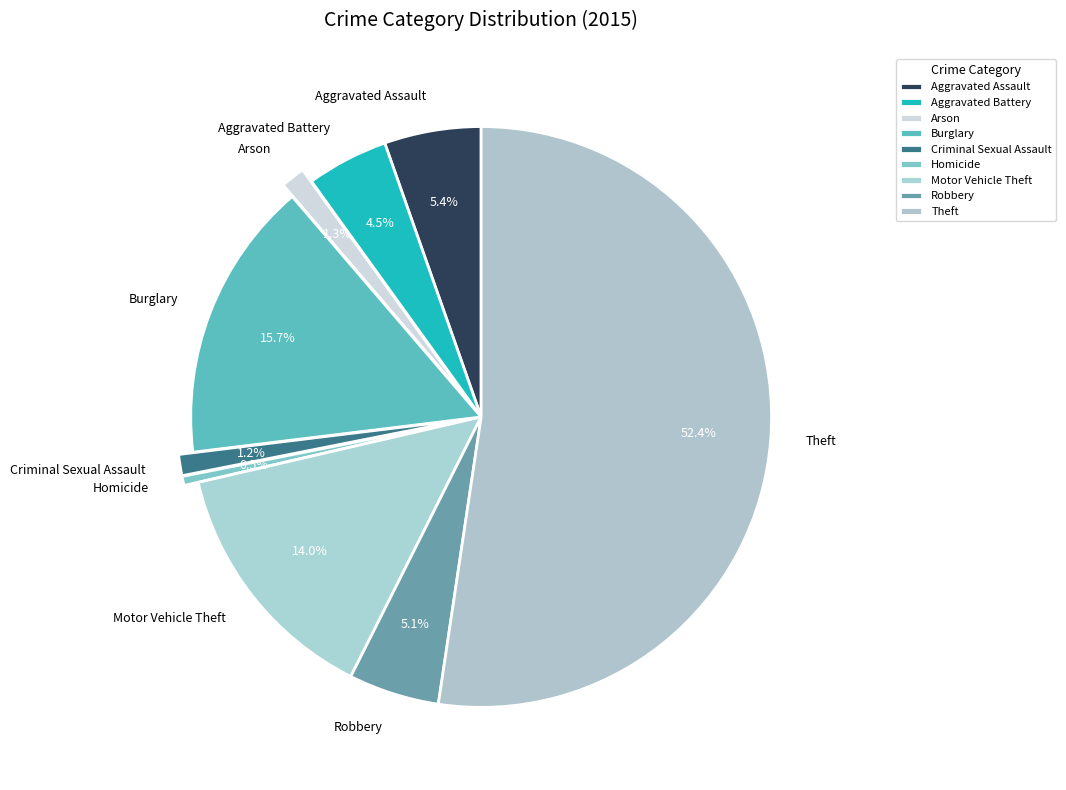

Which category has the smallest portion of the pie?

Homicide